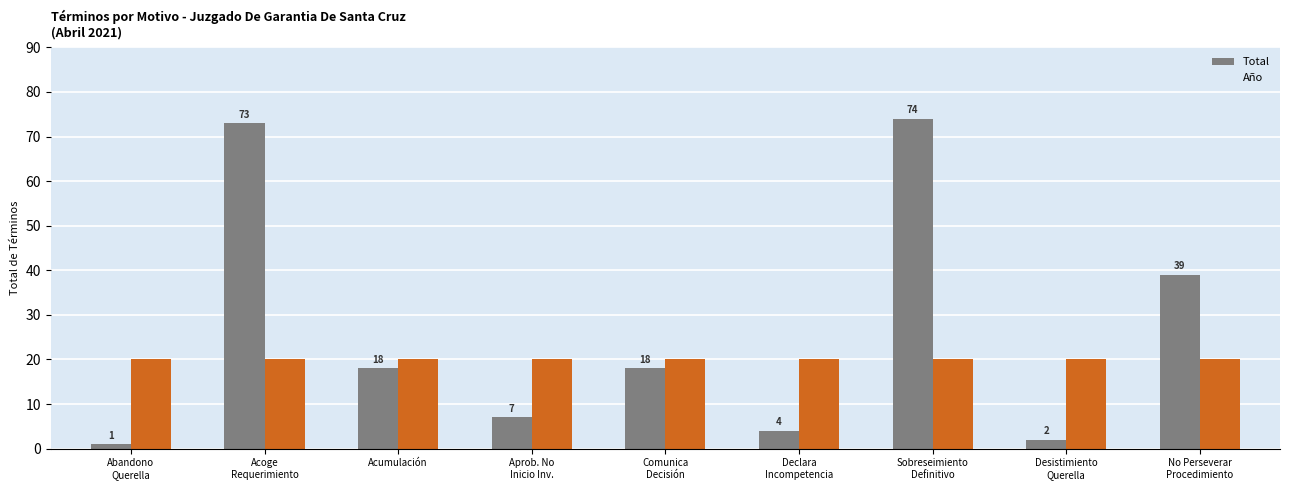

How many groups of bars are there?

9